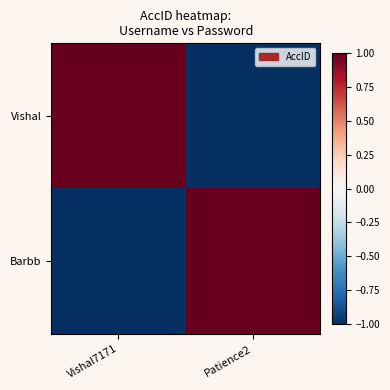

At Vishal7171, list the series in order from largest to smallest.

Vishal, Barbb